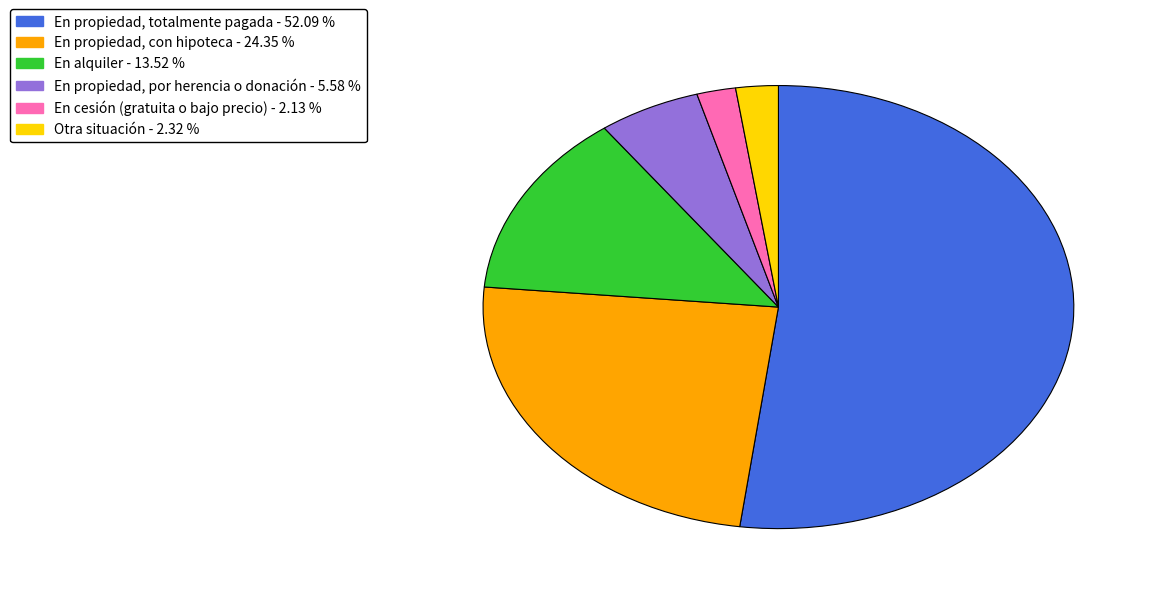

What is the majority slice?

En propiedad, totalmente pagada